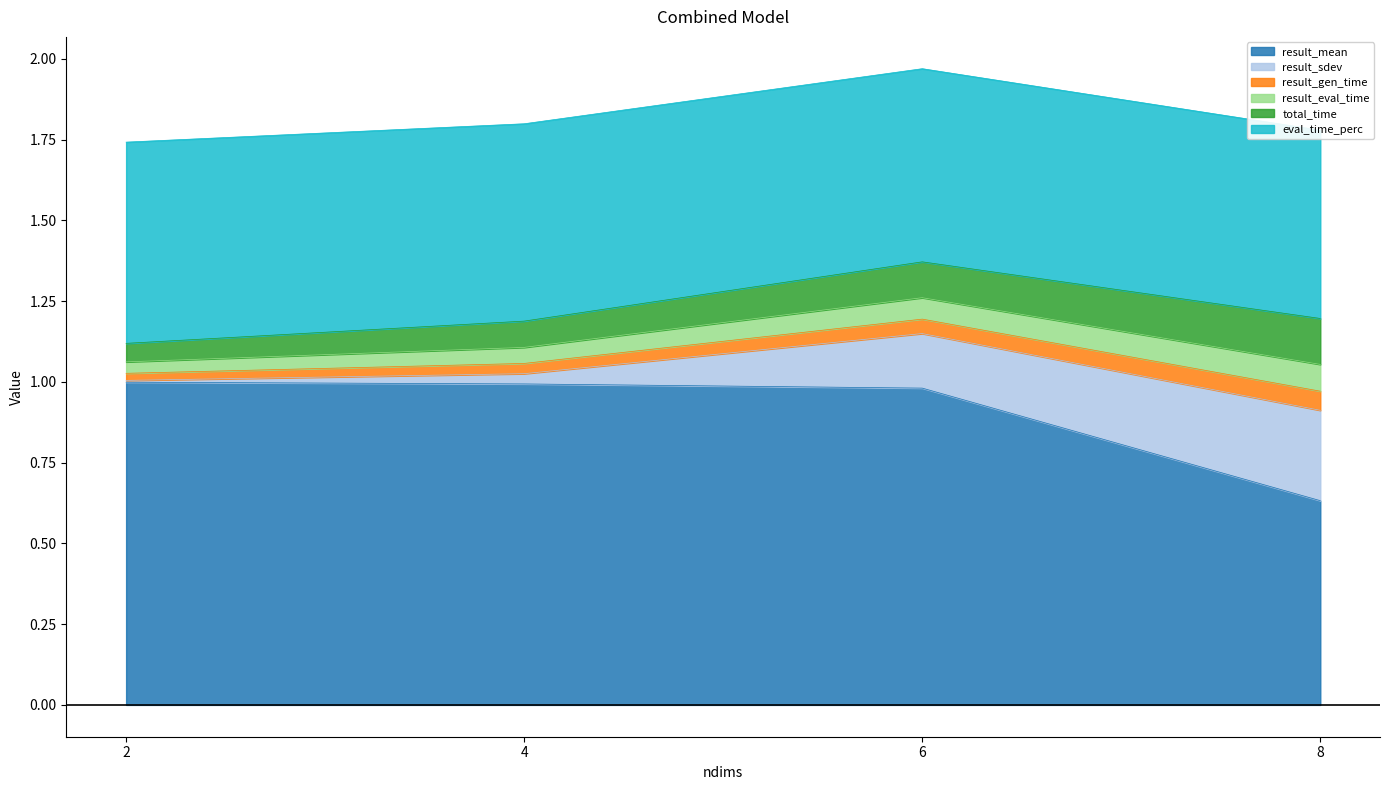

List the labels in order of eval_time_perc value, smallest first.

8, 6, 4, 2